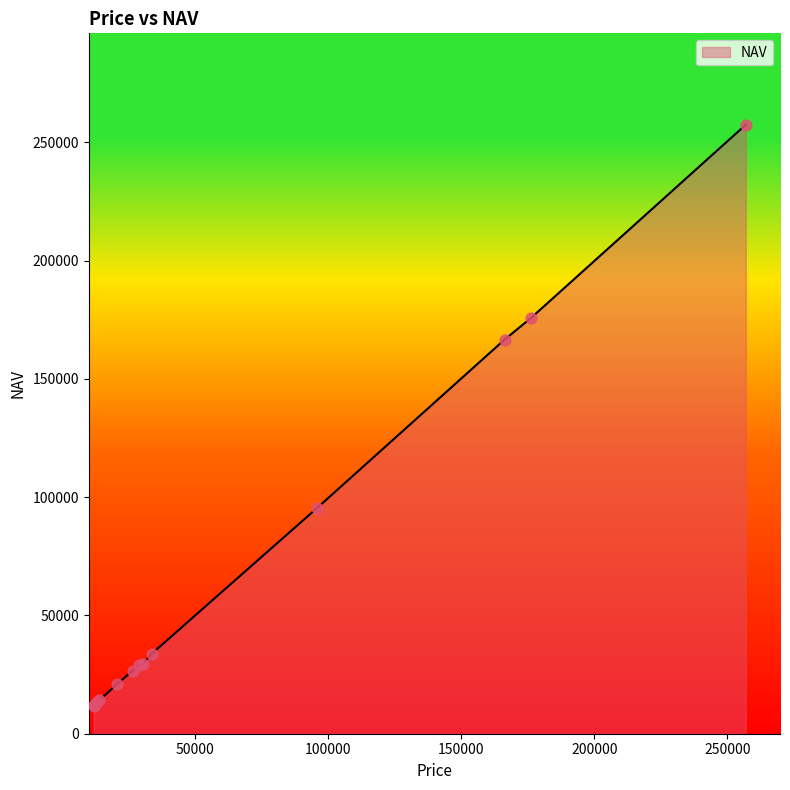

What is the smallest value displayed?

11681